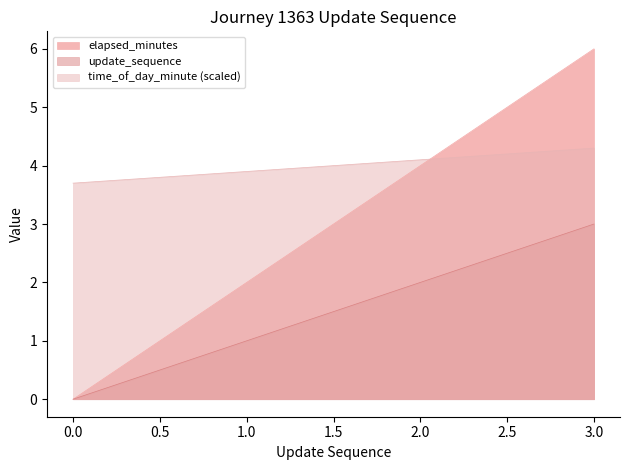

What is the maximum value for time_of_day_minute (scaled)?

4.3